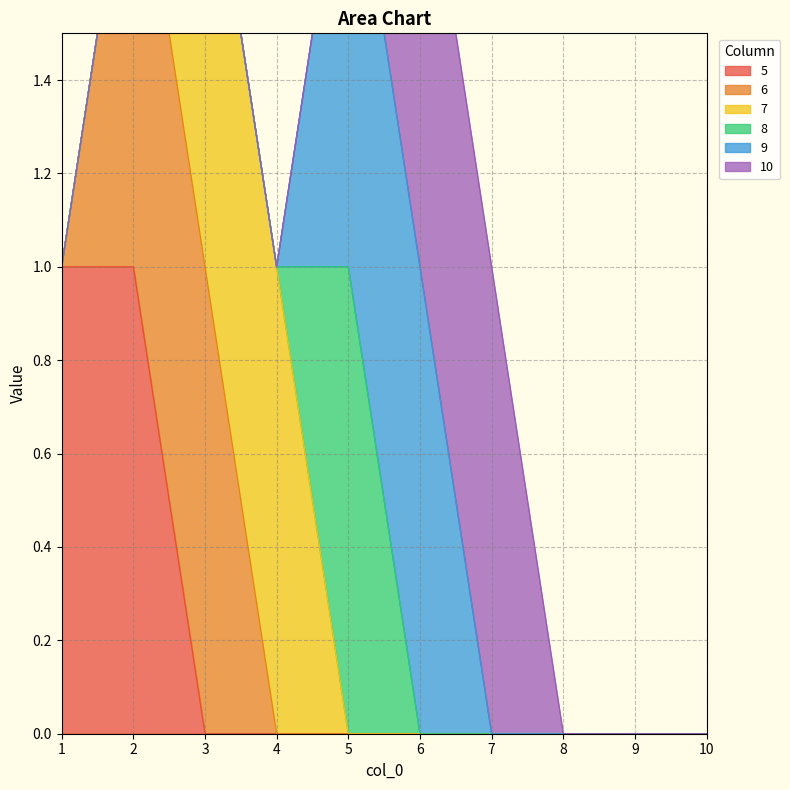

How many lines are shown in the chart?

6